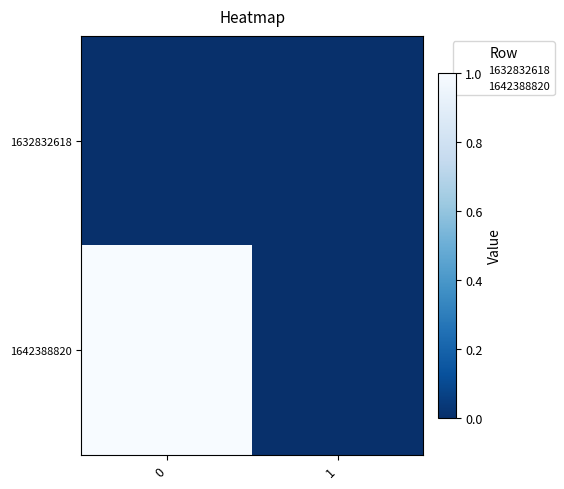

Which series has the largest range (max minus min)?

1642388820